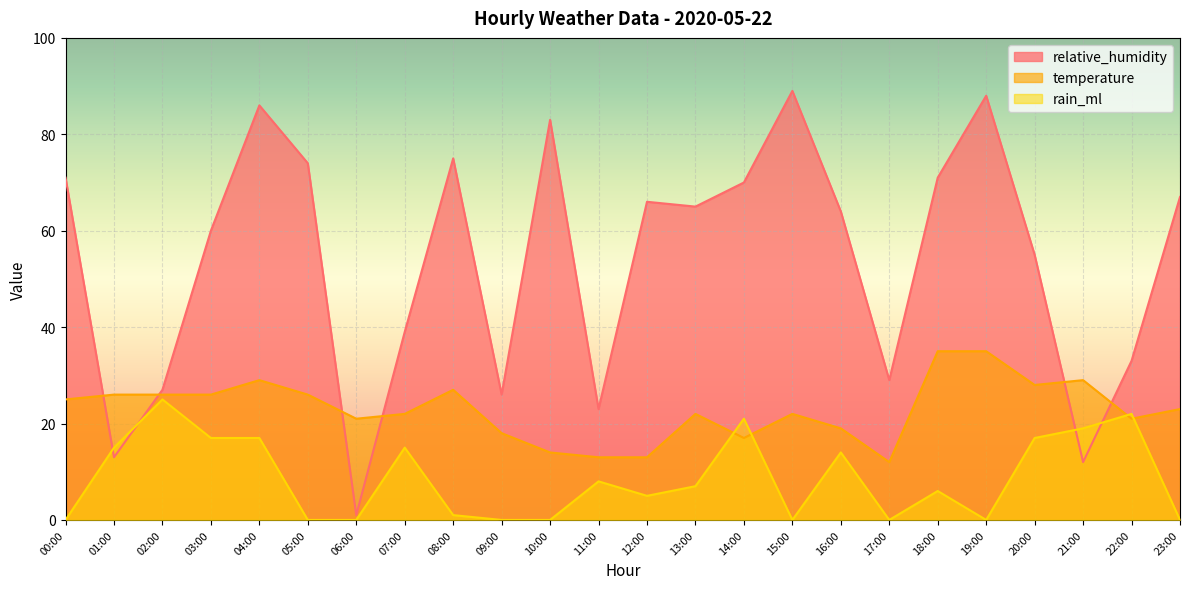

What is the value of the temperature point at the 19th from the left?

35